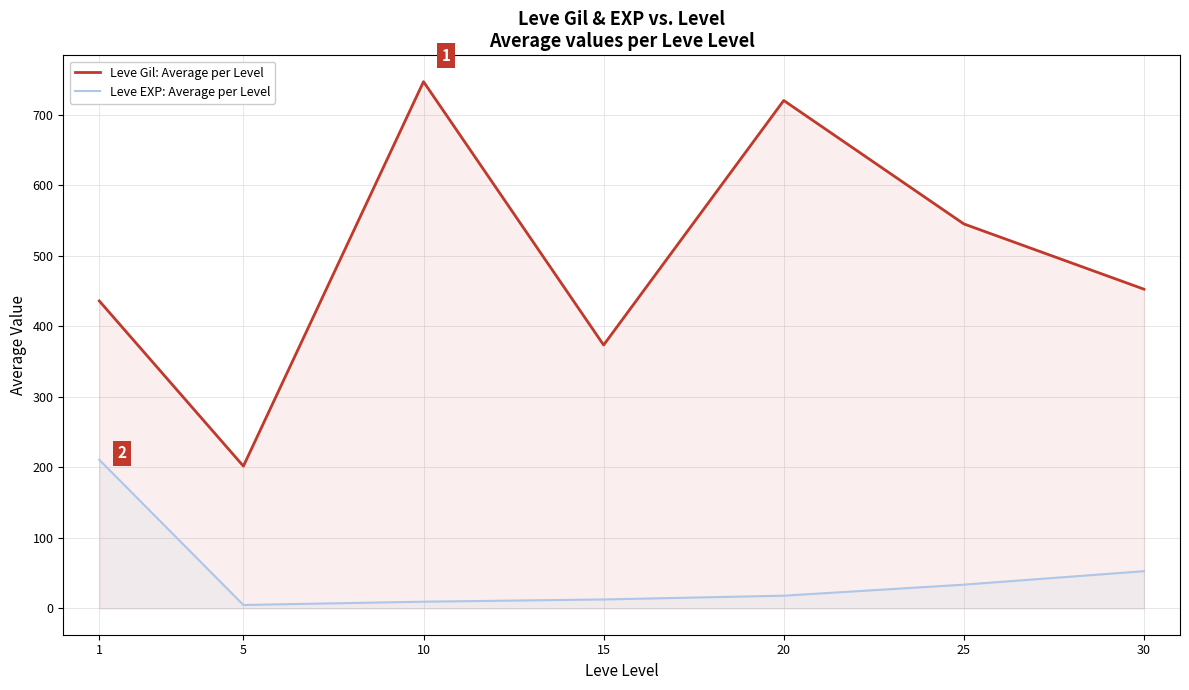

What is the difference between the second highest and second lowest values in the Leve EXP: Average per Level series?

43.2